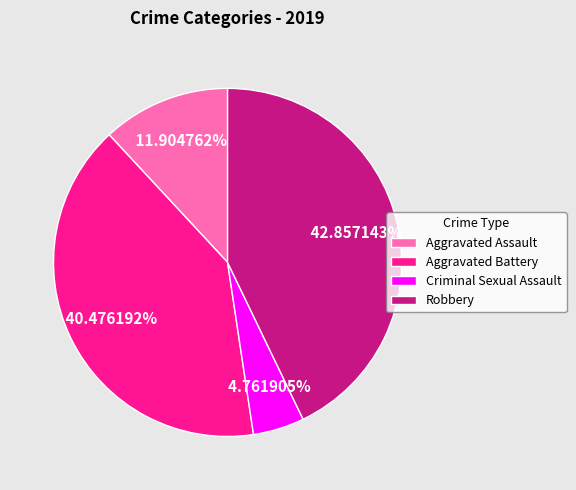

Which category has the smallest portion of the pie?

Criminal Sexual Assault